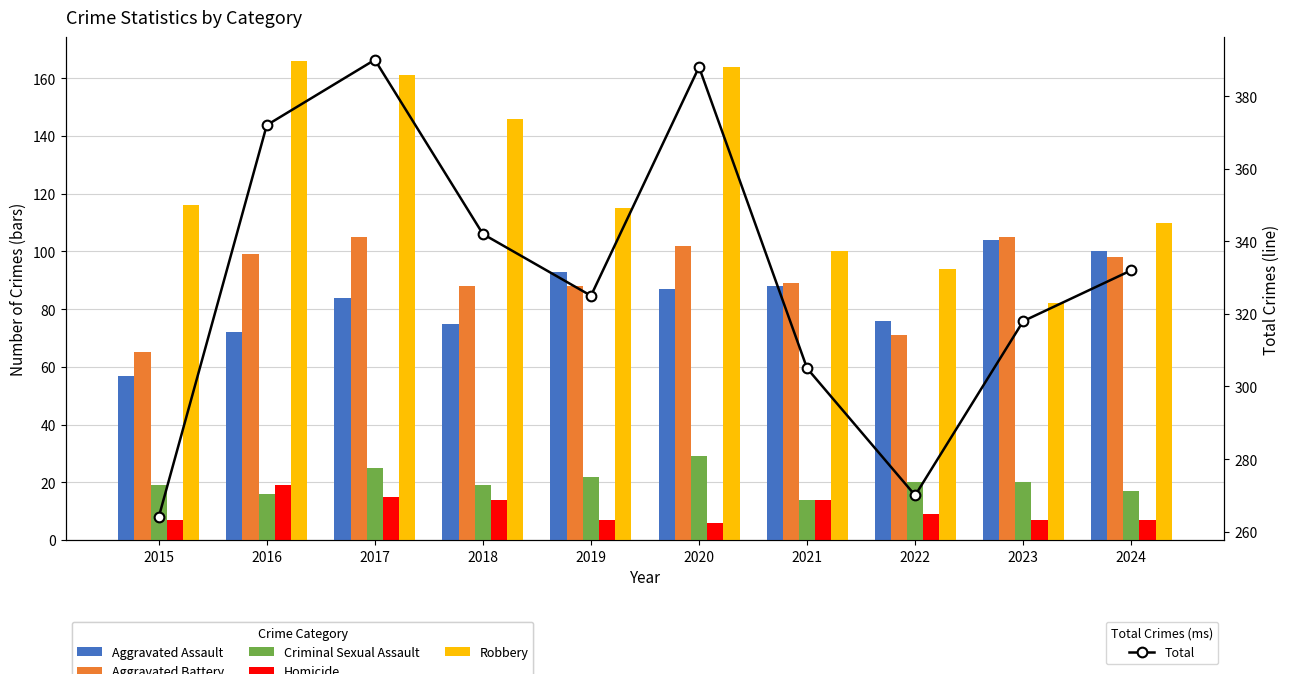

At which label does Aggravated Assault reach its minimum?

2015